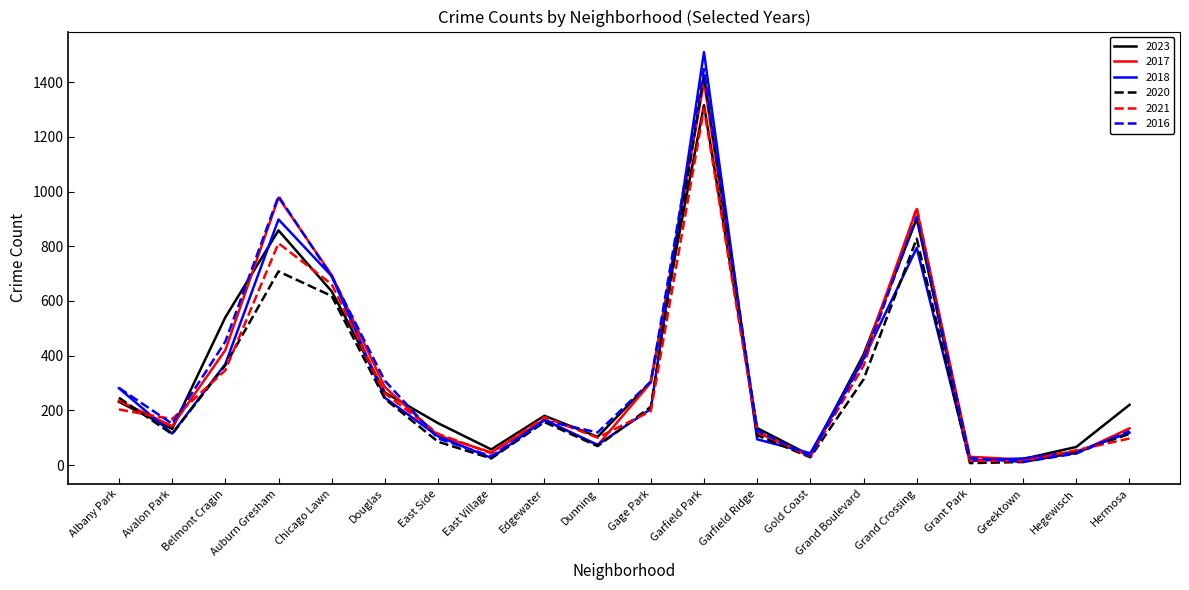

How many series are shown in this chart?

6